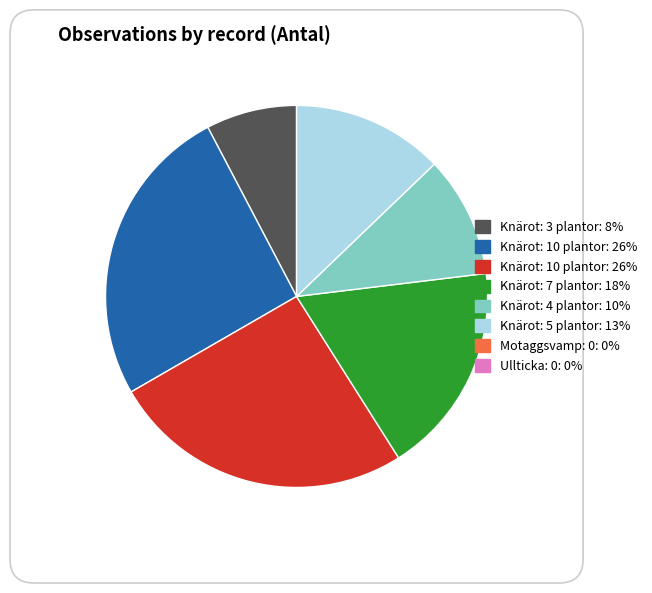

Is there any slice that represents more than half of the pie?

No